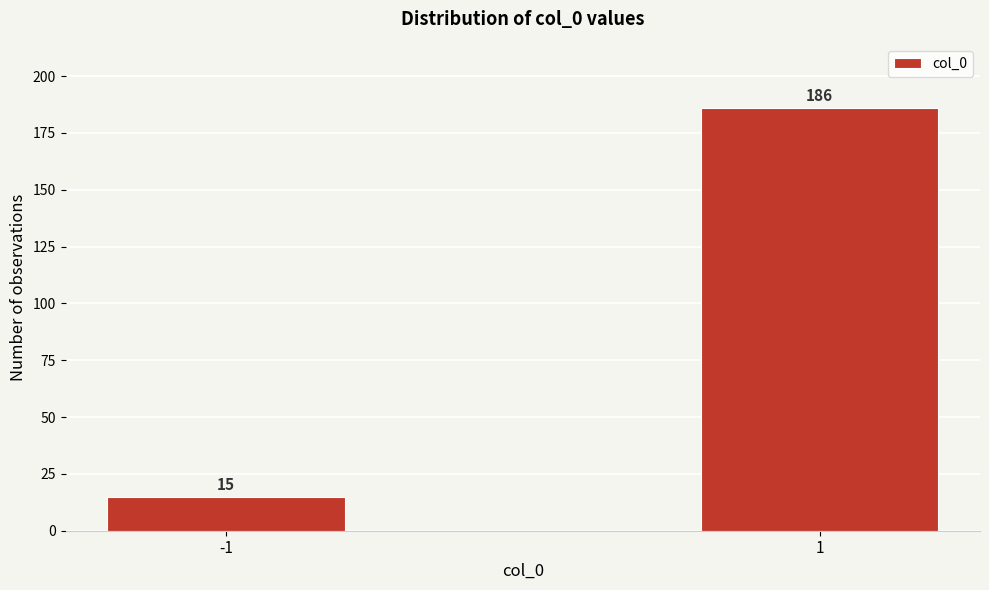

Reading right to left, what are all the values shown in this chart?

186	15